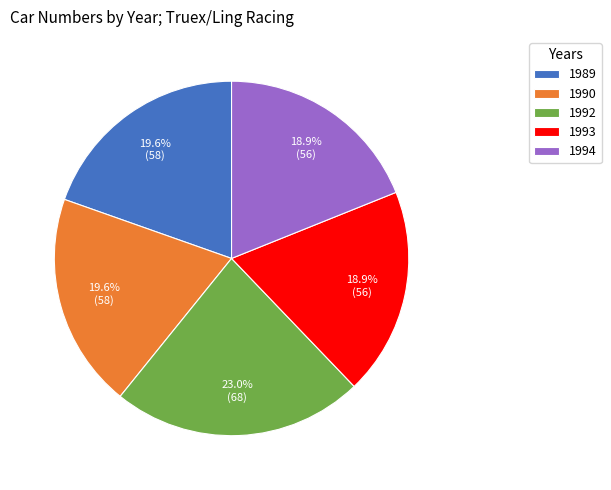

Which slice is the largest?

1992